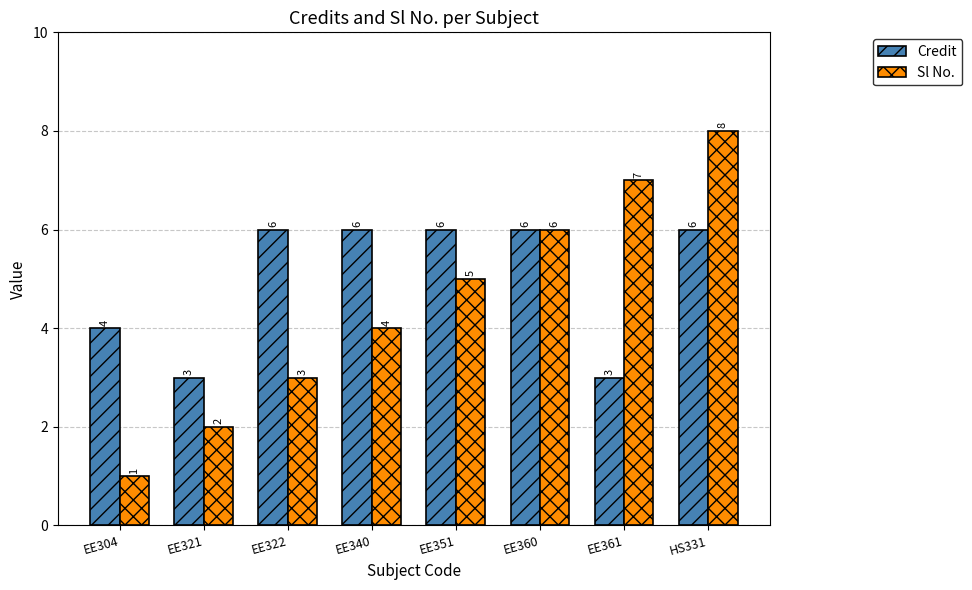

What are all the series names shown in the legend?

Credit, Sl No.